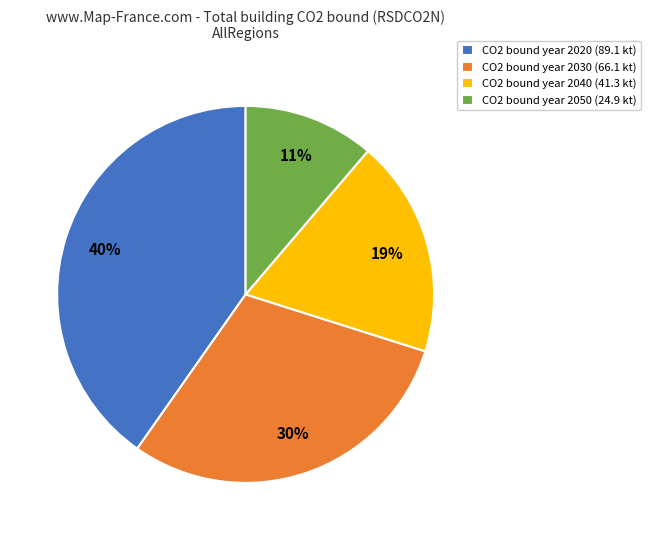

Is there any slice that represents more than half of the pie?

No